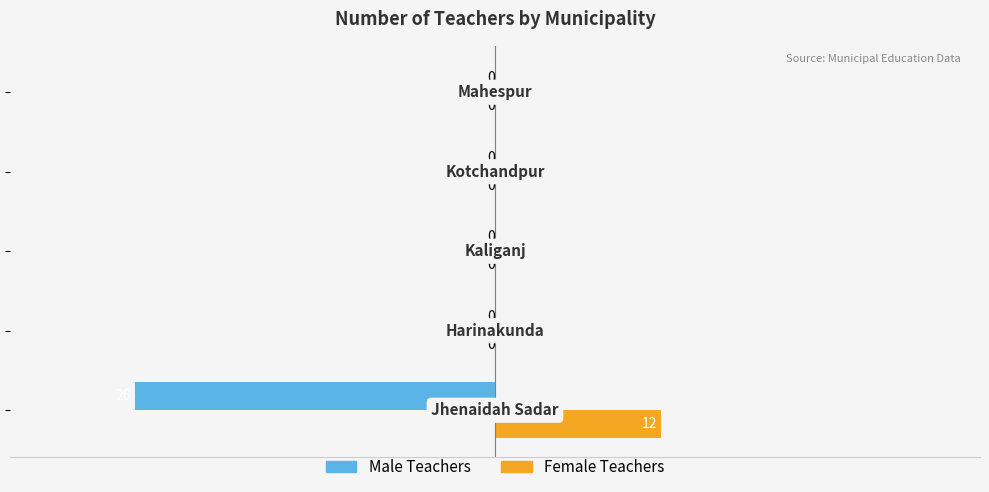

What is the sum of all Male Teachers values?

-26